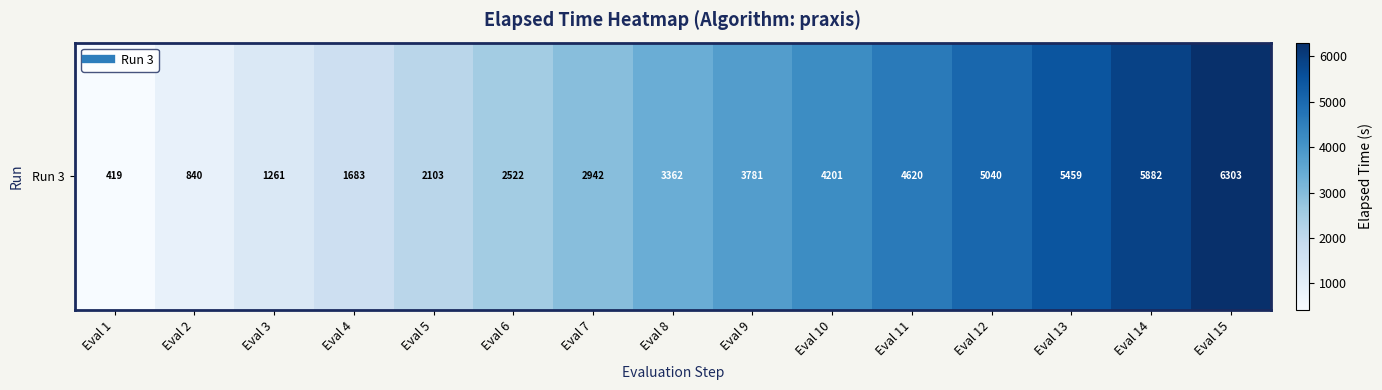

Between Eval 13 and Eval 8, which is larger?

Eval 13